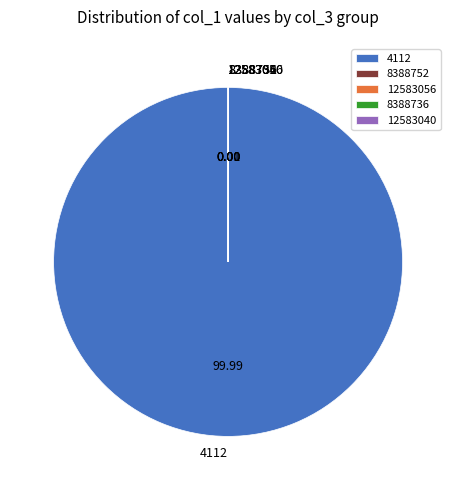

Which category accounts for the majority?

4112